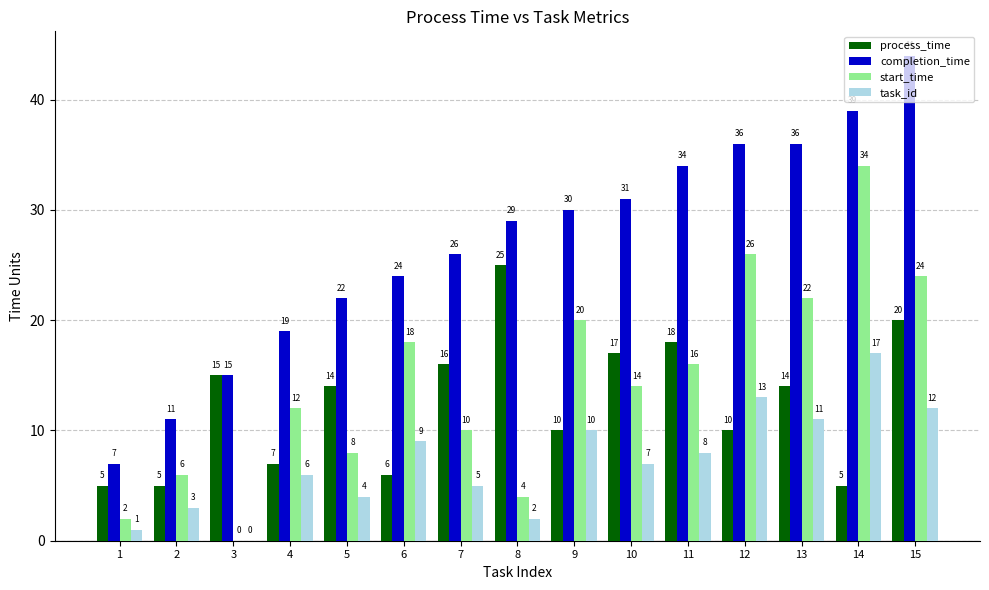

How many values in task_id are above zero?

14